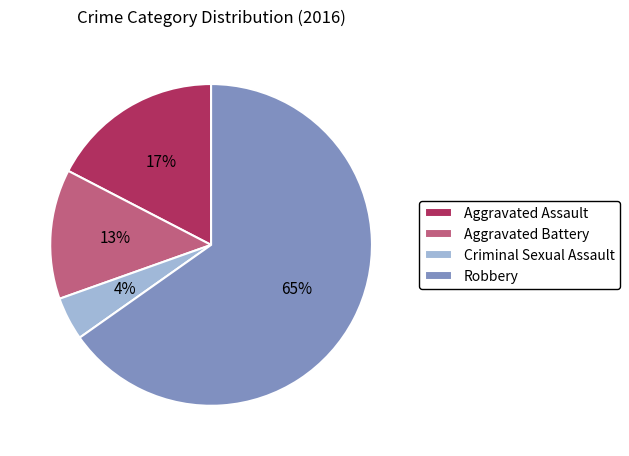

Count the number of slices in the pie.

4